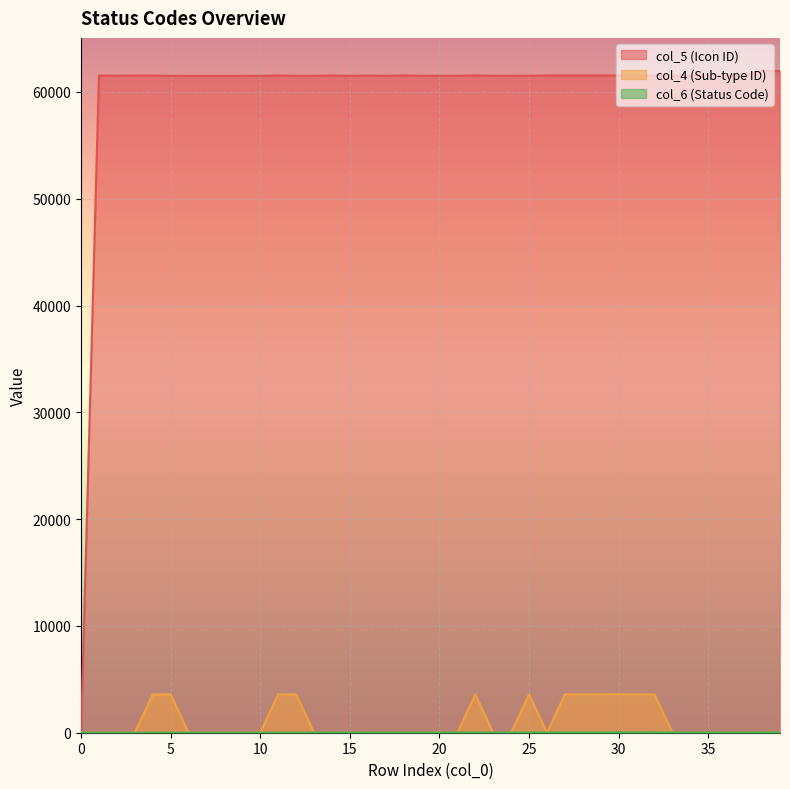

What is the value of the col_5 point at the 6th from the left?

61503